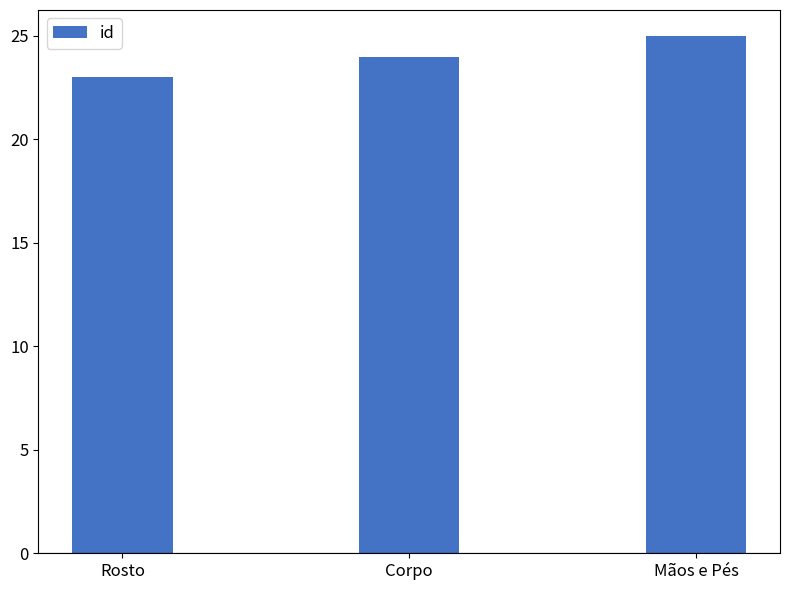

What is the change in value from Corpo to Mãos e Pés?

+1